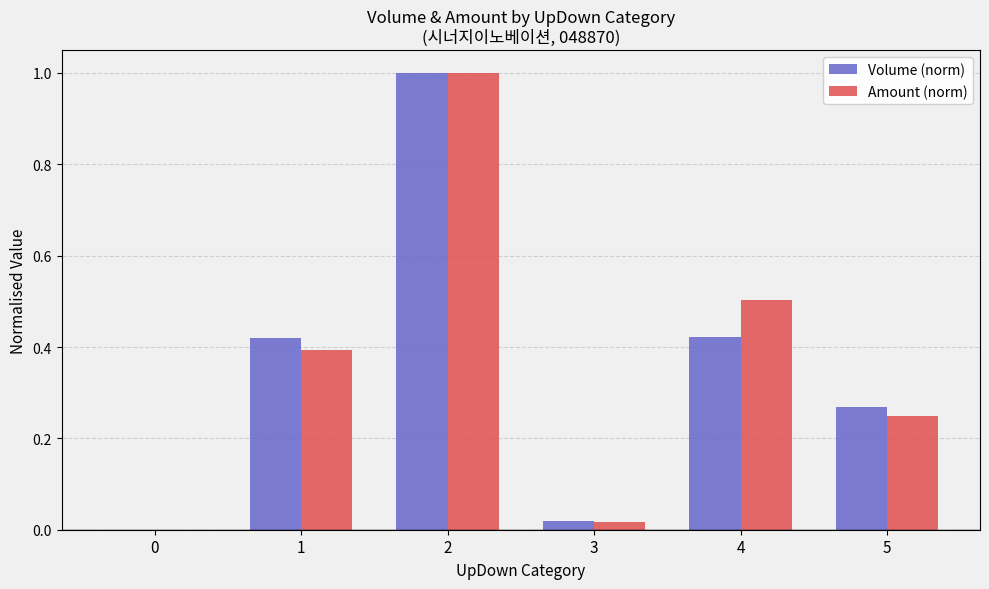

Are the bars grouped side by side (vs. stacked)?

Yes